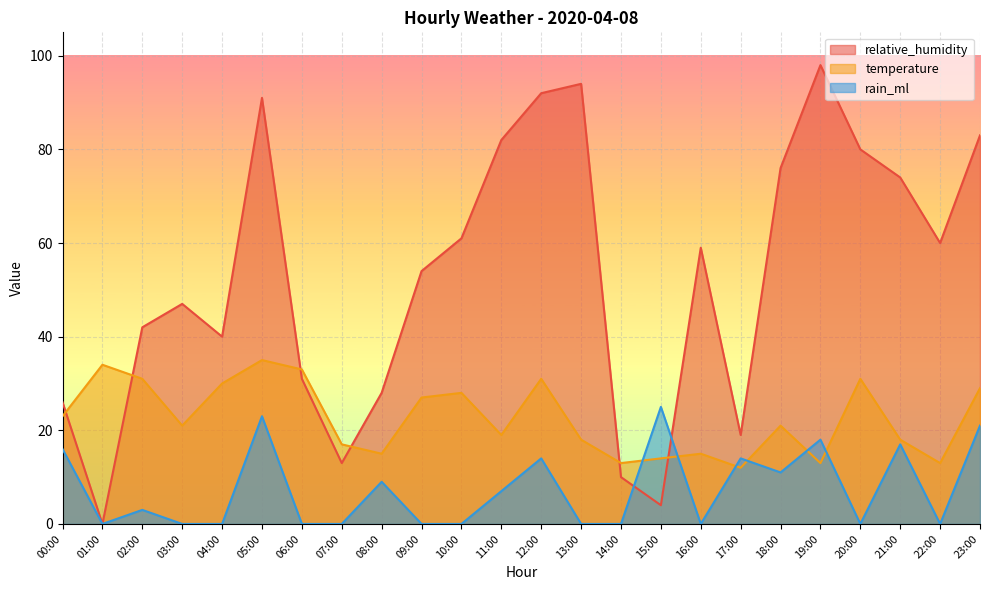

What is the difference between the maximum and second lowest values in the rain_ml series?

25